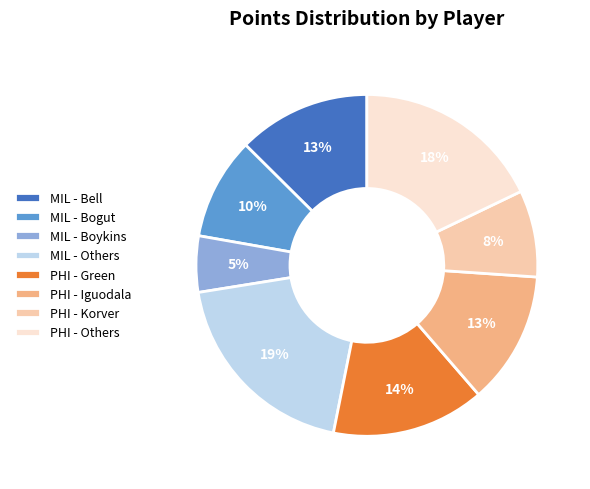

Is it true that MIL - Bogut is 1% of the pie?

False